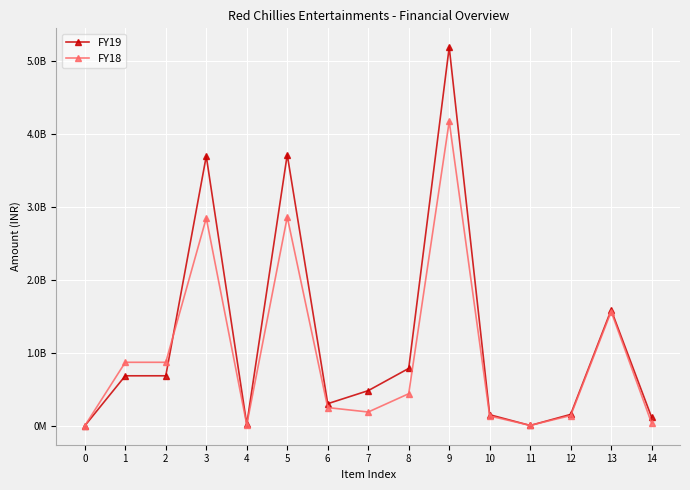

Between which two adjacent categories do FY19 and FY18 first intersect?

2 and 3